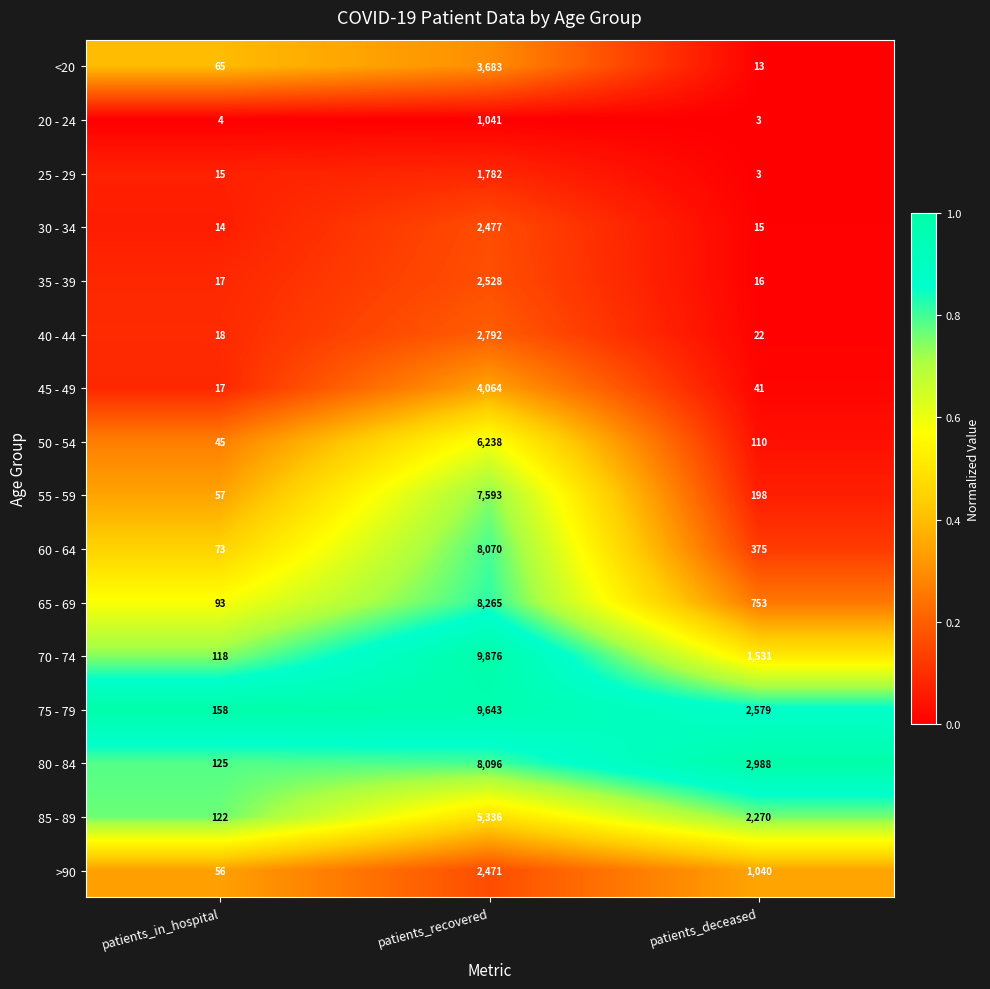

Which series has the largest total across all categories?

75 - 79